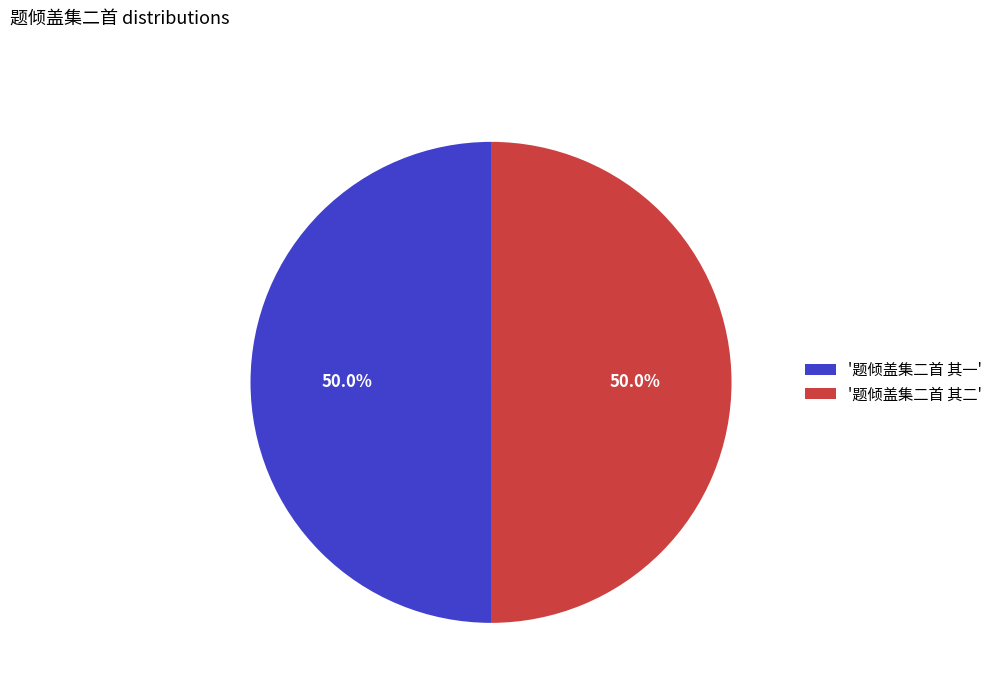

Combined, do '题倾盖集二首 其二' and '题倾盖集二首 其一' account for over 50%?

Yes